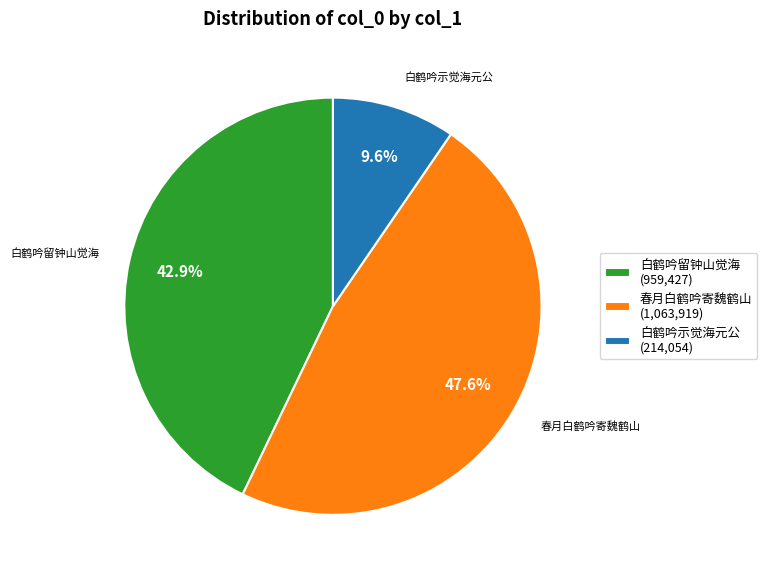

What is the ratio of the value at 春月白鹤吟寄魏鹤山 to the value at 白鹤吟示觉海元公?

5.0